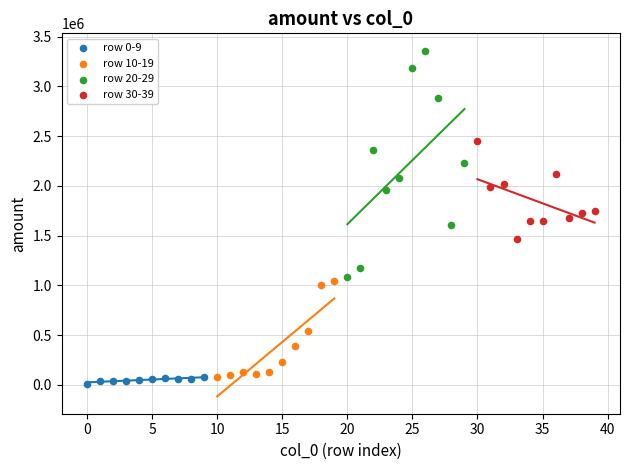

Which series has the widest spread of Y values?

row 20-29